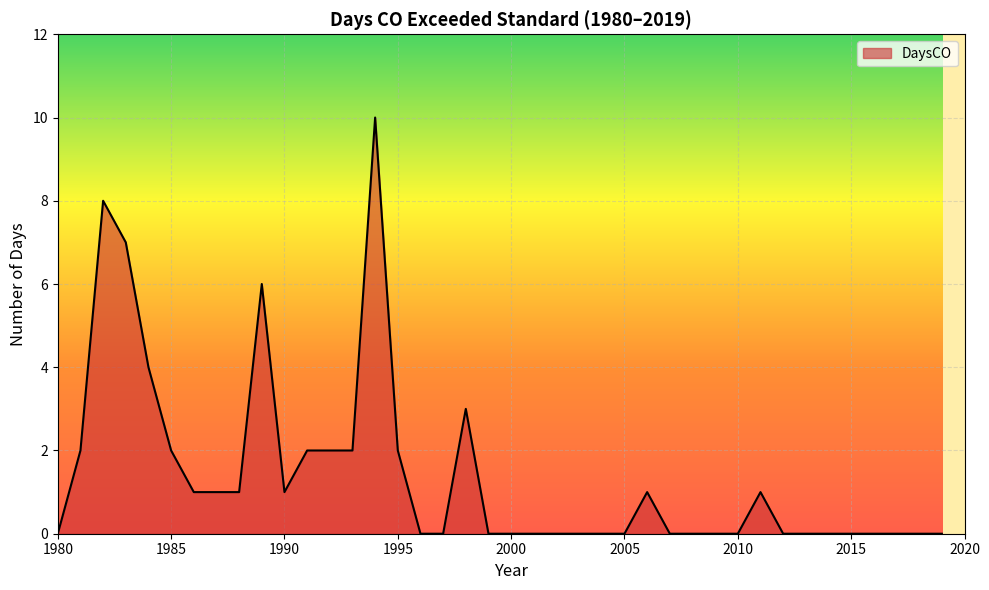

What is the greatest value displayed?

10